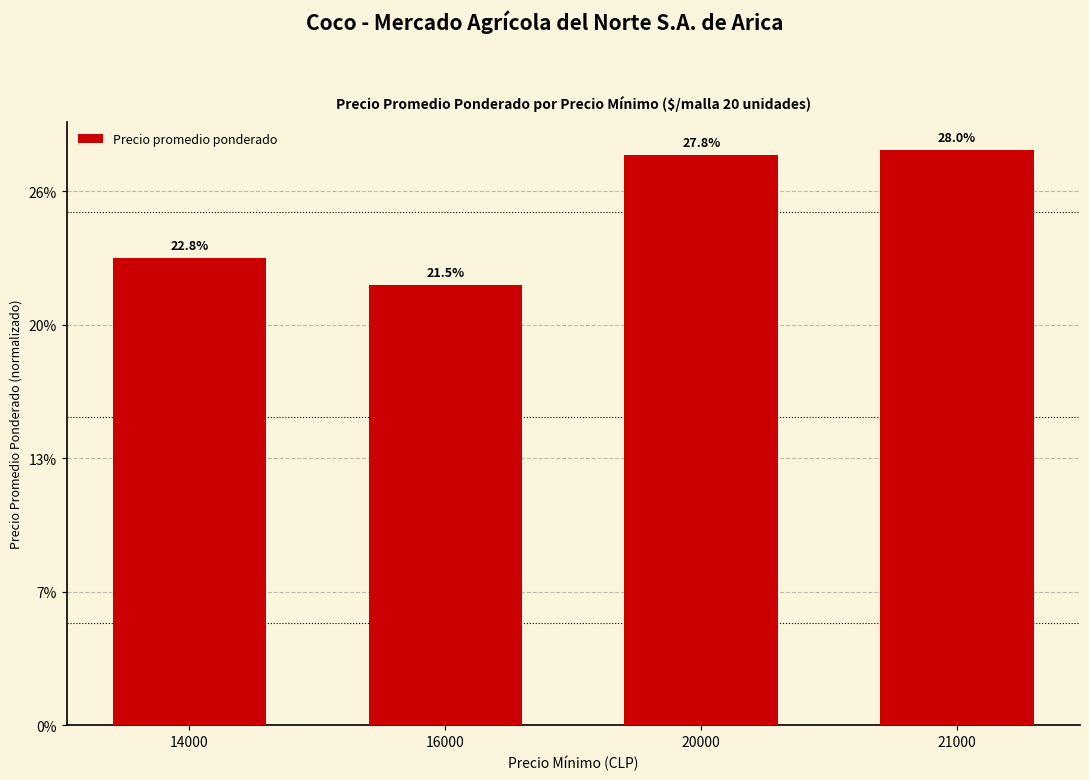

True or false: the data shows 7267 at 20000.

False